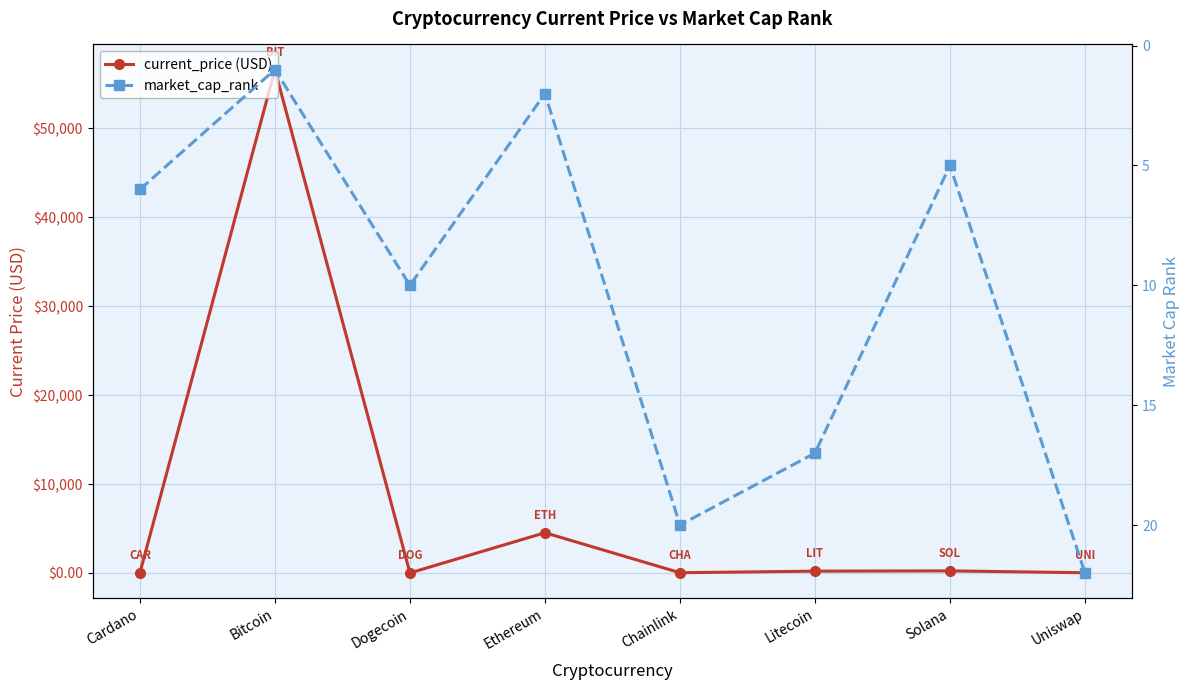

Reading right to left, transcribe all the data shown in this chart.

current_price (USD): 22.2	231.0	201.0	24.6	4524.6	0.2	56619.0	1.7
market_cap_rank: 22.0	5.0	17.0	20.0	2.0	10.0	1.0	6.0